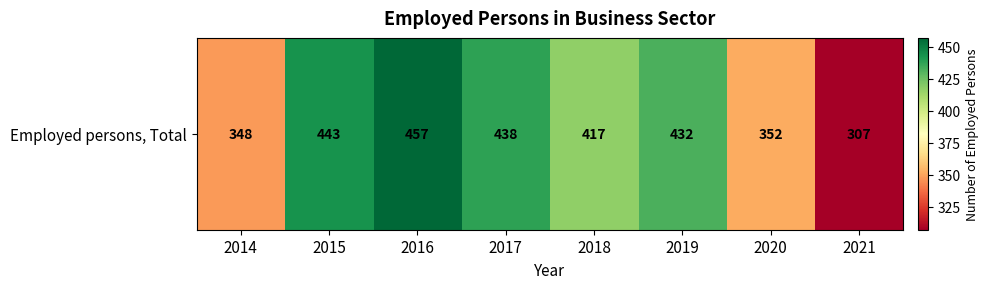

Reading left to right, extract all data points from this chart.

348.0	443.0	457.0	438.0	417.0	432.0	352.0	307.0